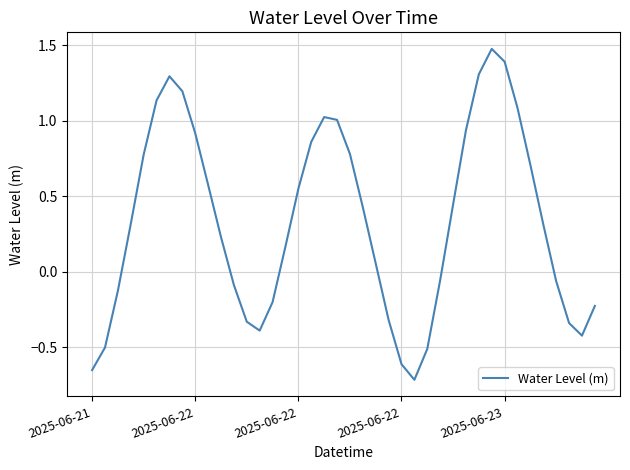

Does the chart have visible grid lines?

Yes